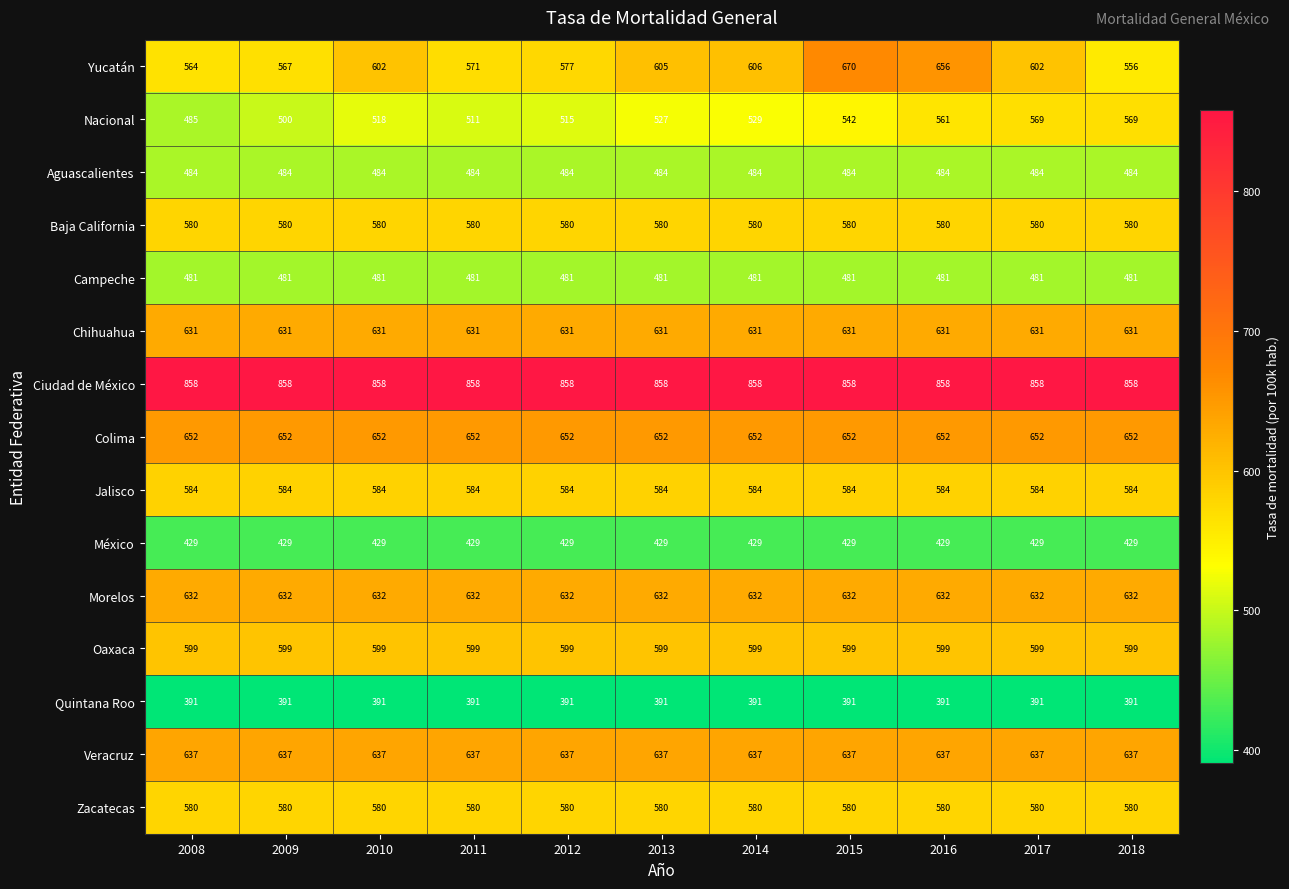

Which series changed the most between 2010 and 2018?

Nacional